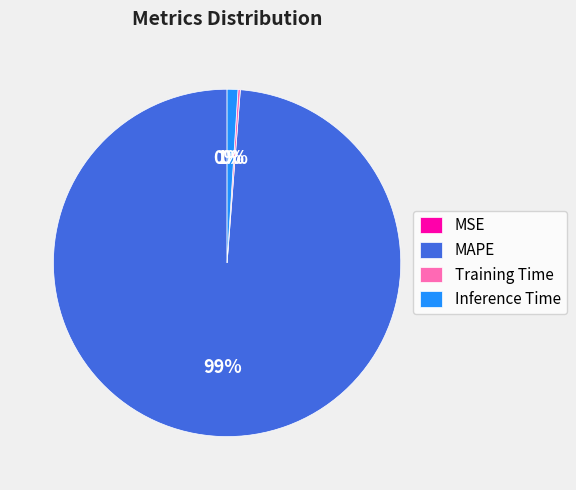

Which category has the biggest portion of the pie?

MAPE